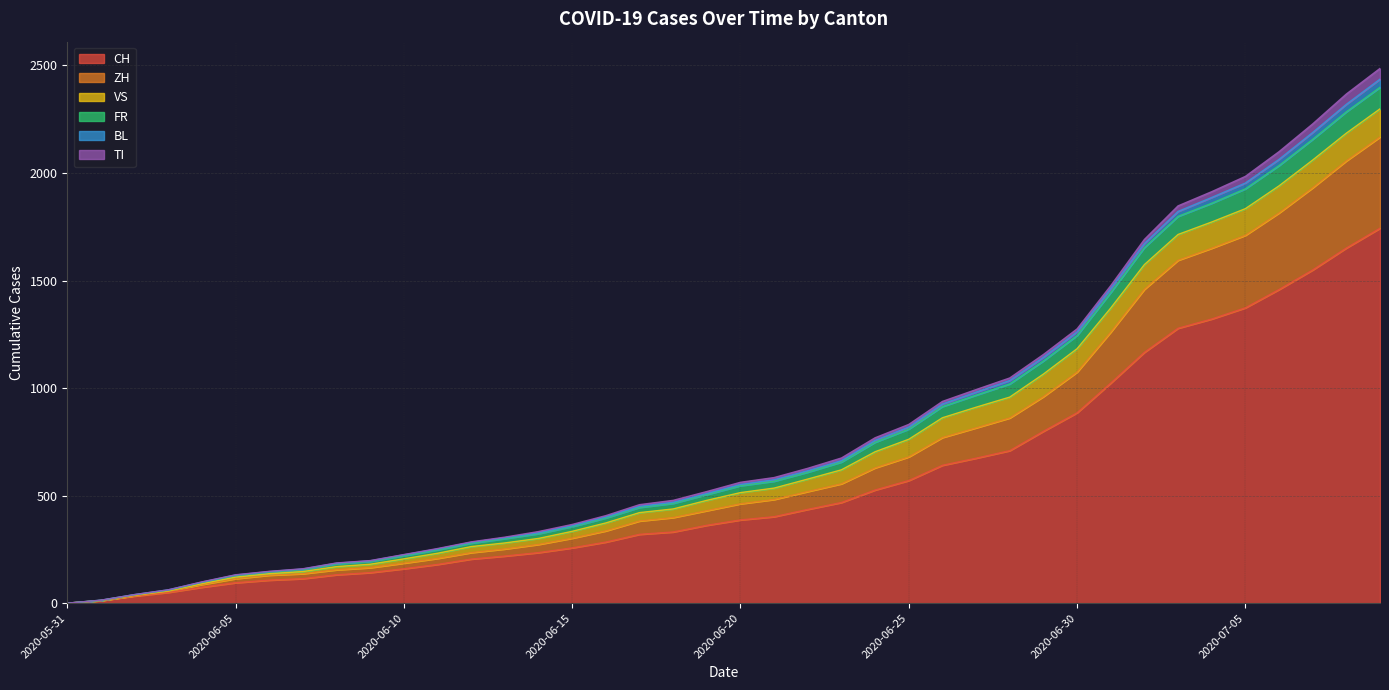

What is the maximum value for CH?

1743